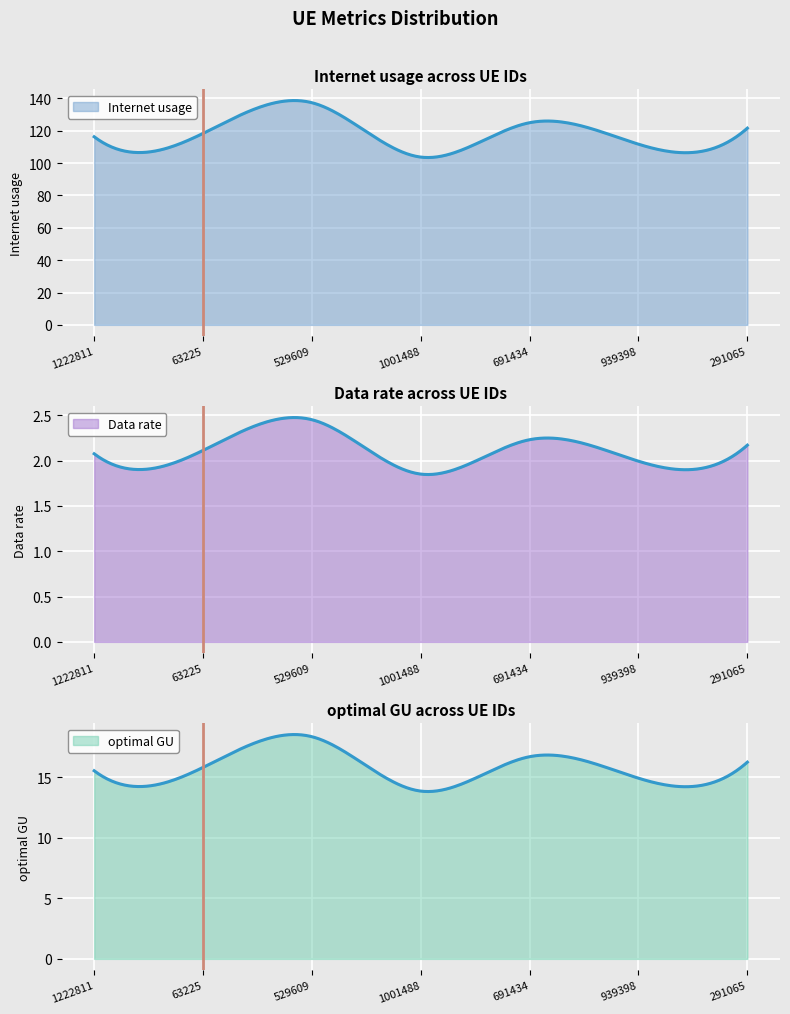

True or false: Internet usage and Data rate intersect in this chart.

False